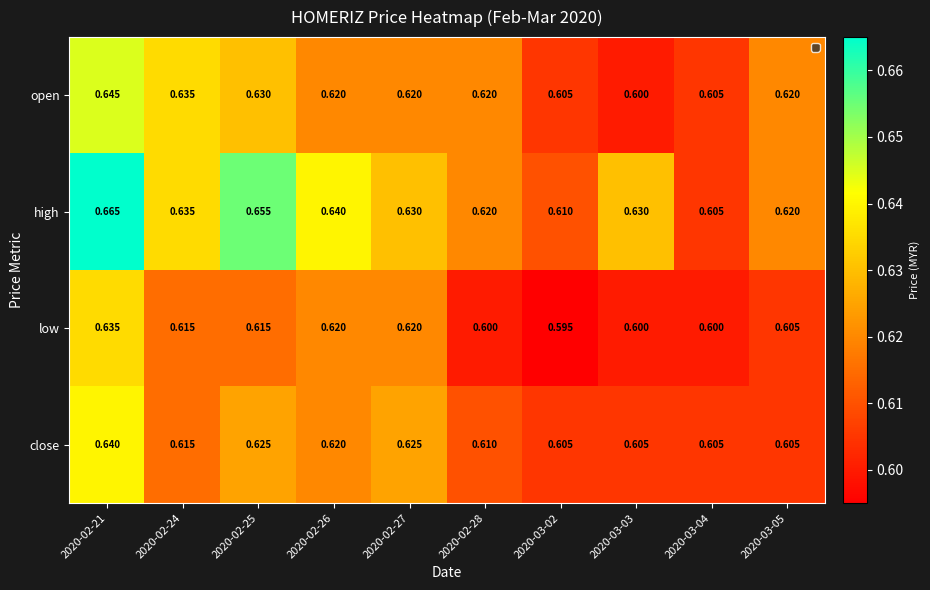

Rank the series by their maximum value, from lowest to highest.

low, close, open, high